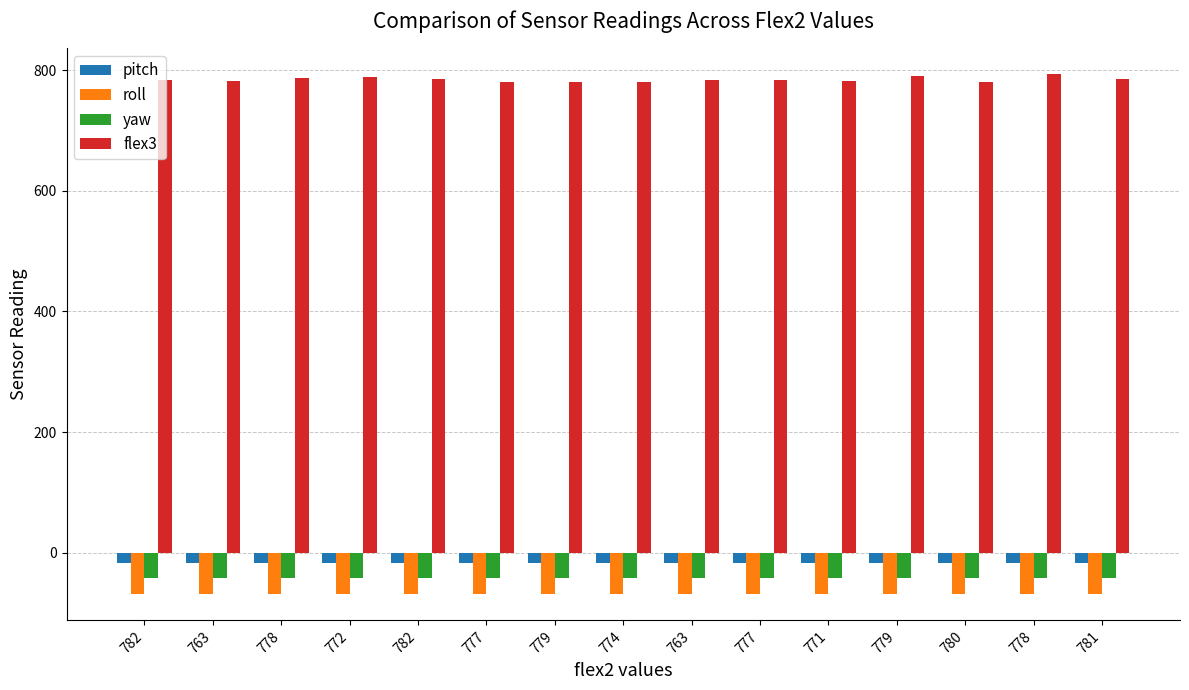

List the series in order of their peak value, lowest first.

roll, yaw, pitch, flex3